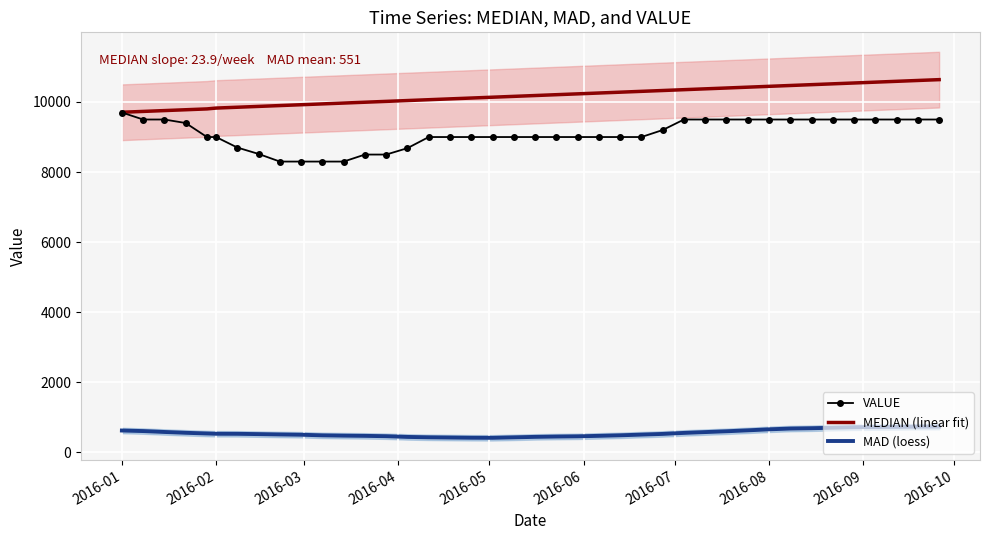

How many lines are shown in the chart?

3